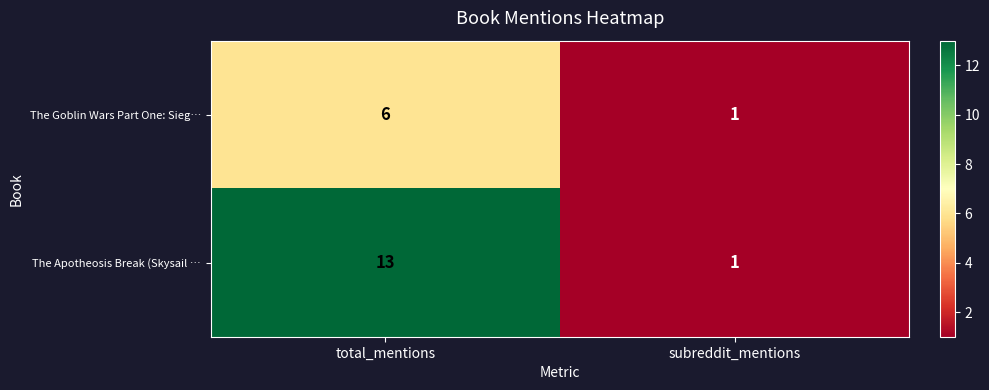

At total_mentions, list the series in order from smallest to largest.

The Goblin Wars Part One: Sieg…, The Apotheosis Break (Skysail …